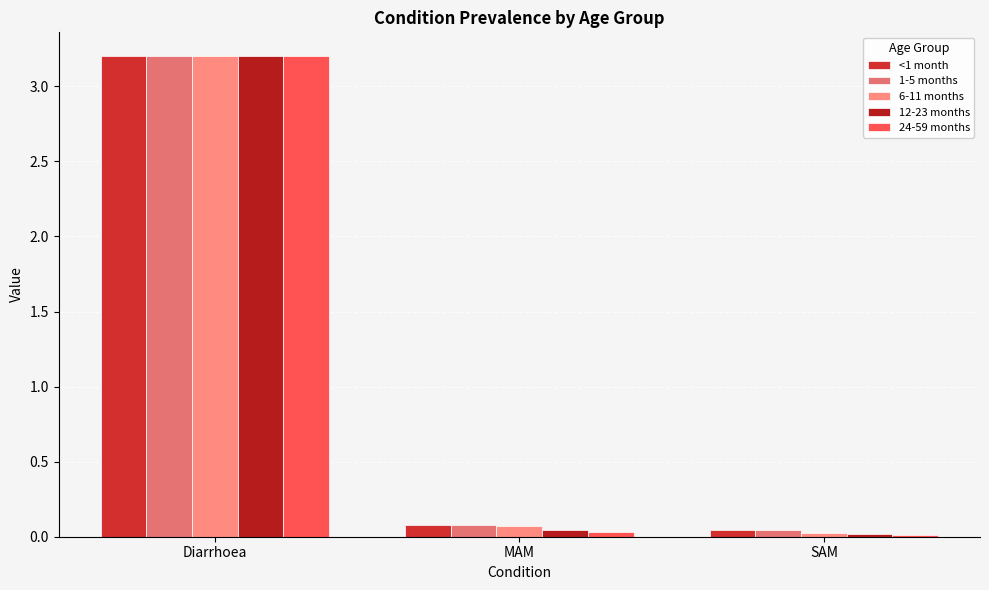

Is it true that 12-23 months equals 0.0 at MAM?

True